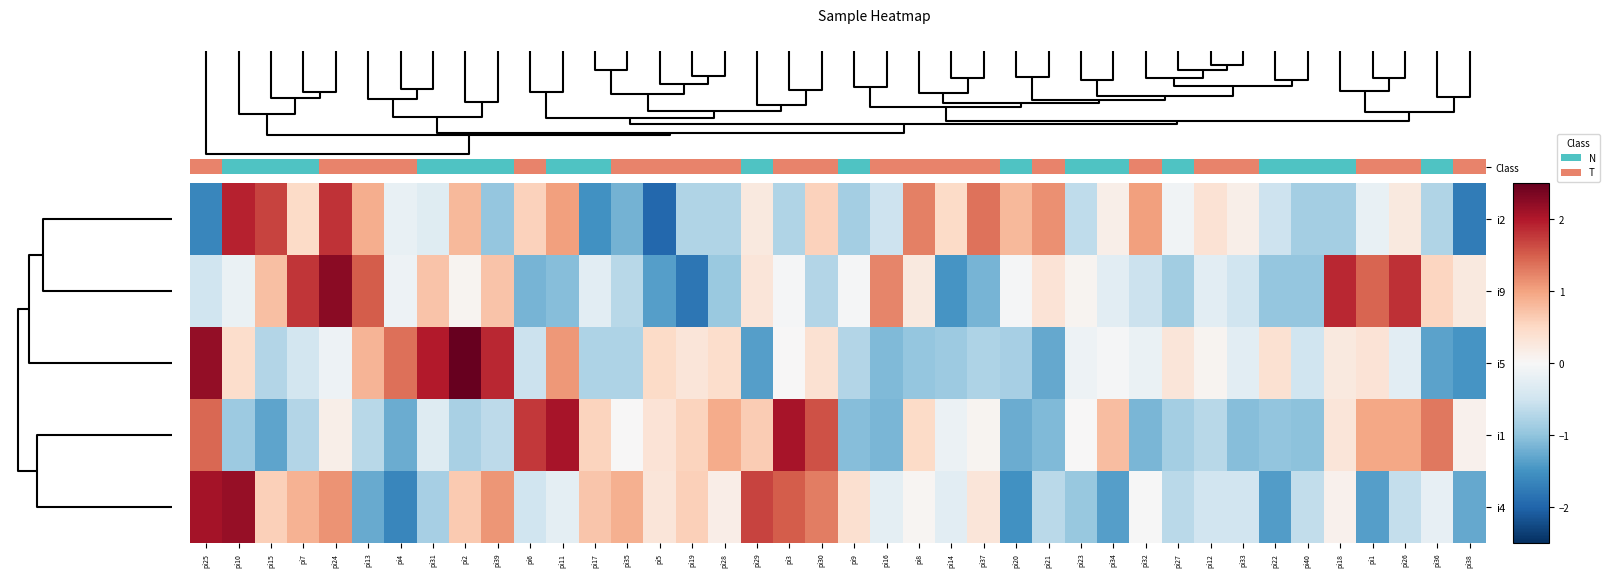

What is the greatest value displayed?

2.8